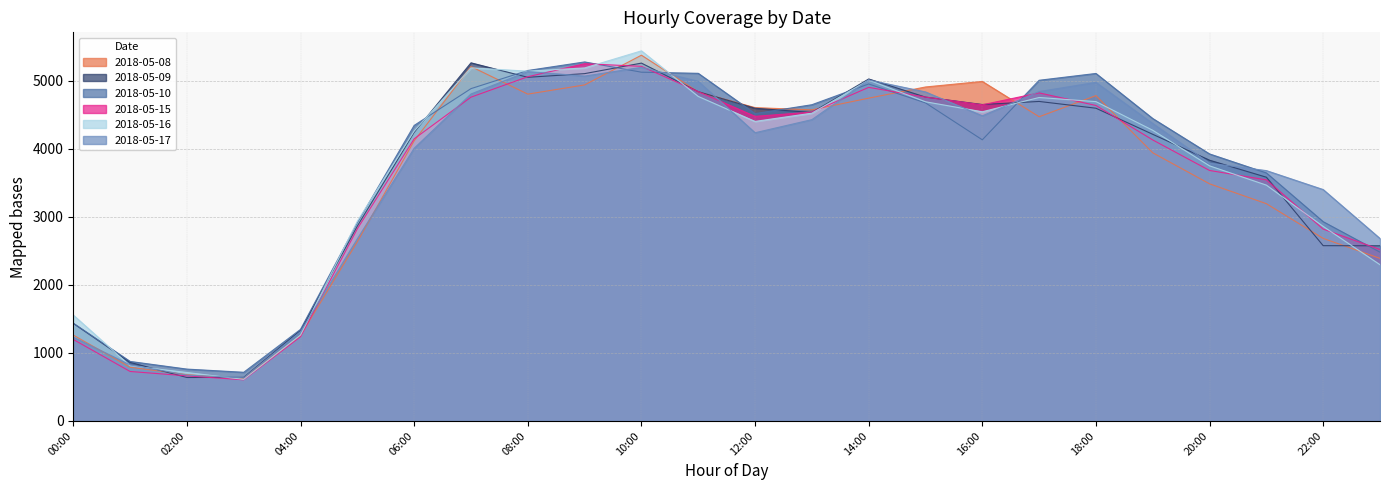

How many interior local valleys does the 2018-05-09 series have?

4